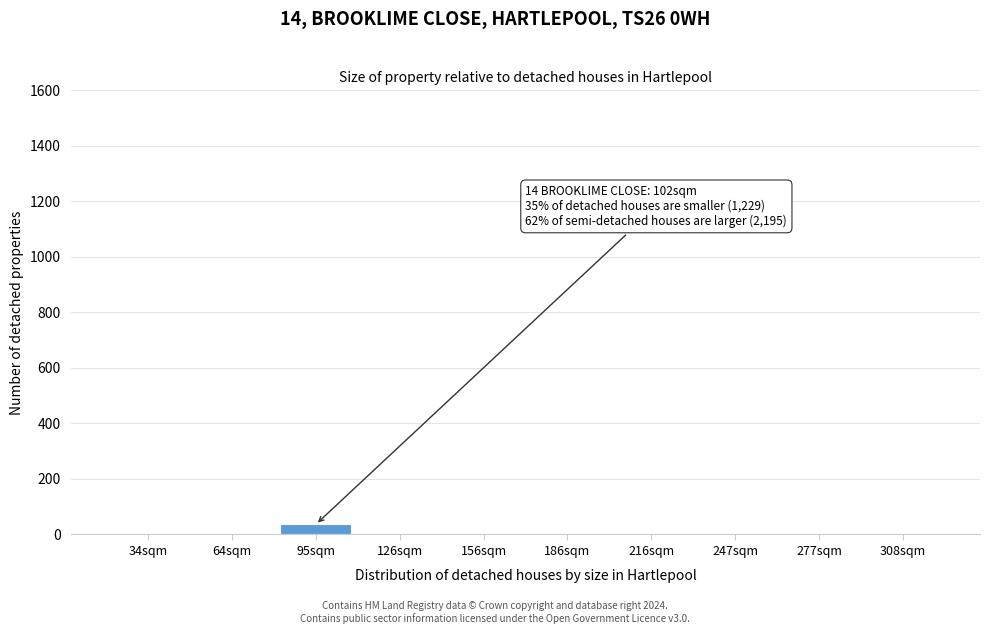

Reading left to right, extract all data points from this chart.

34sqm=0	64sqm=0	95sqm=36	126sqm=0	156sqm=0	186sqm=0	216sqm=0	247sqm=0	277sqm=0	308sqm=0